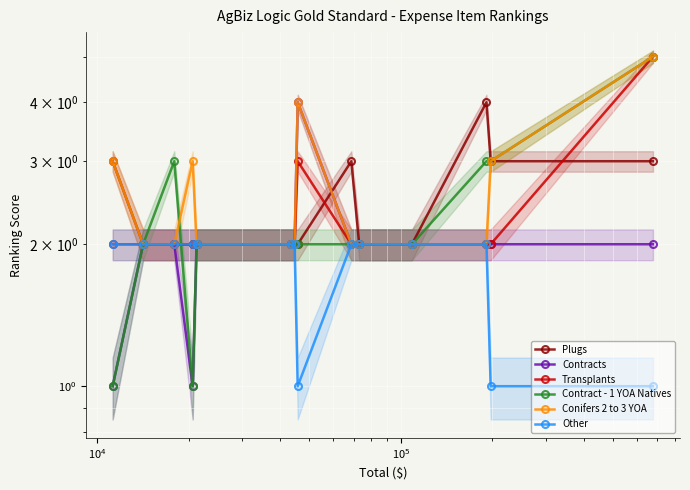

Is the value of Contracts at 10 greater than the value of Contract - 1 YOA Natives at 11?

No